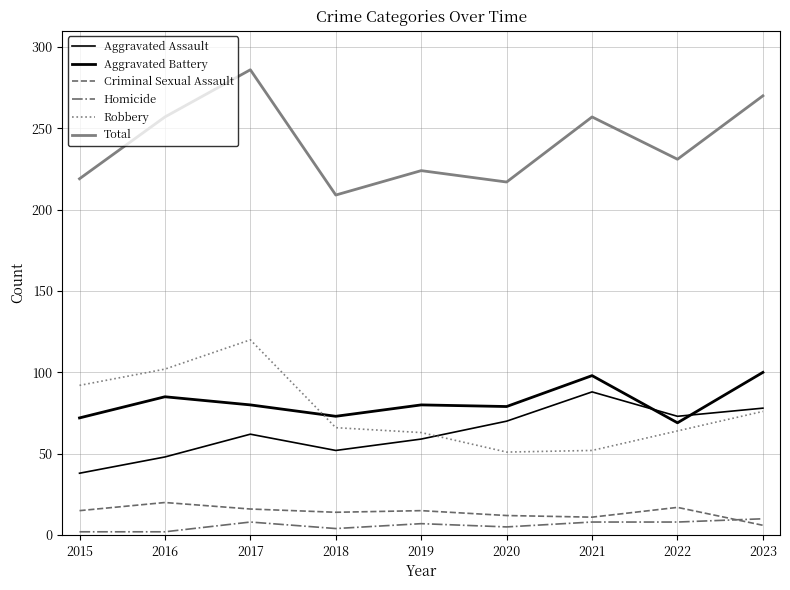

Reading left to right, list all the values displayed in this chart.

Aggravated Assault: 38	48	62	52	59	70	88	73	78
Aggravated Battery: 72	85	80	73	80	79	98	69	100
Criminal Sexual Assault: 15	20	16	14	15	12	11	17	6
Homicide: 2	2	8	4	7	5	8	8	10
Robbery: 92	102	120	66	63	51	52	64	76
Total: 219	257	286	209	224	217	257	231	270